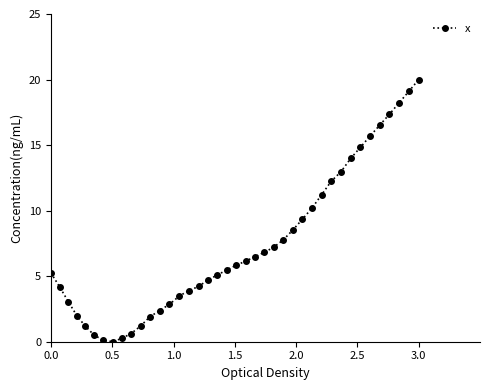

What is the difference between the maximum and minimum values?

20.0